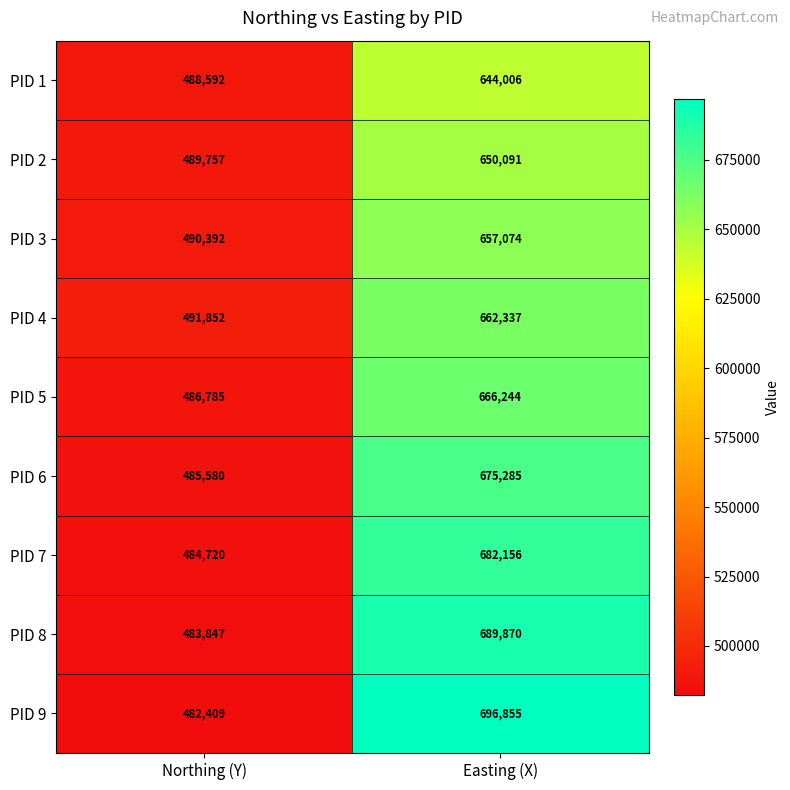

Reading right to left, extract all data points from this chart.

PID 1: 644006	488592
PID 2: 650091	489757
PID 3: 657074	490392
PID 4: 662337	491852
PID 5: 666244	486785
PID 6: 675285	485580
PID 7: 682156	484720
PID 8: 689870	483847
PID 9: 696855	482409